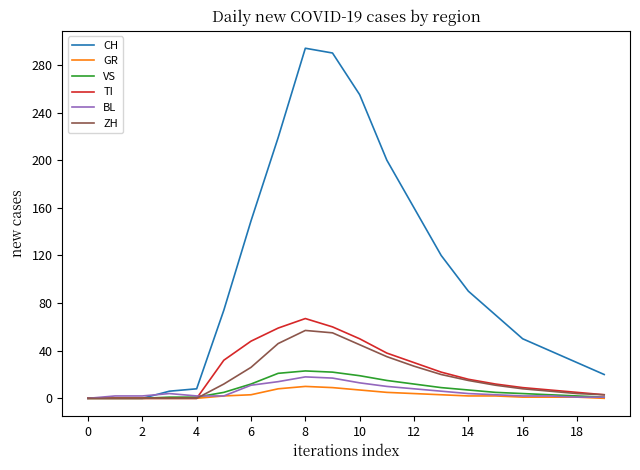

What is the greatest value displayed?

294